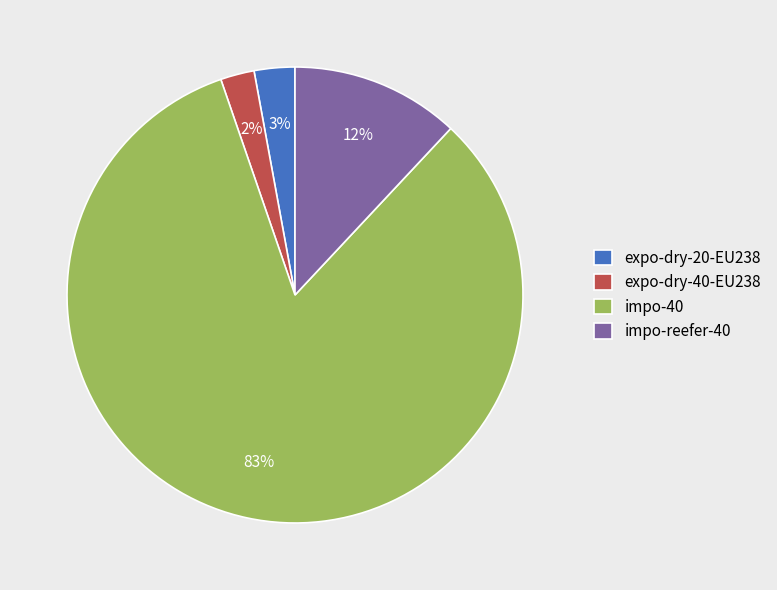

Which category has the biggest portion of the pie?

impo-40